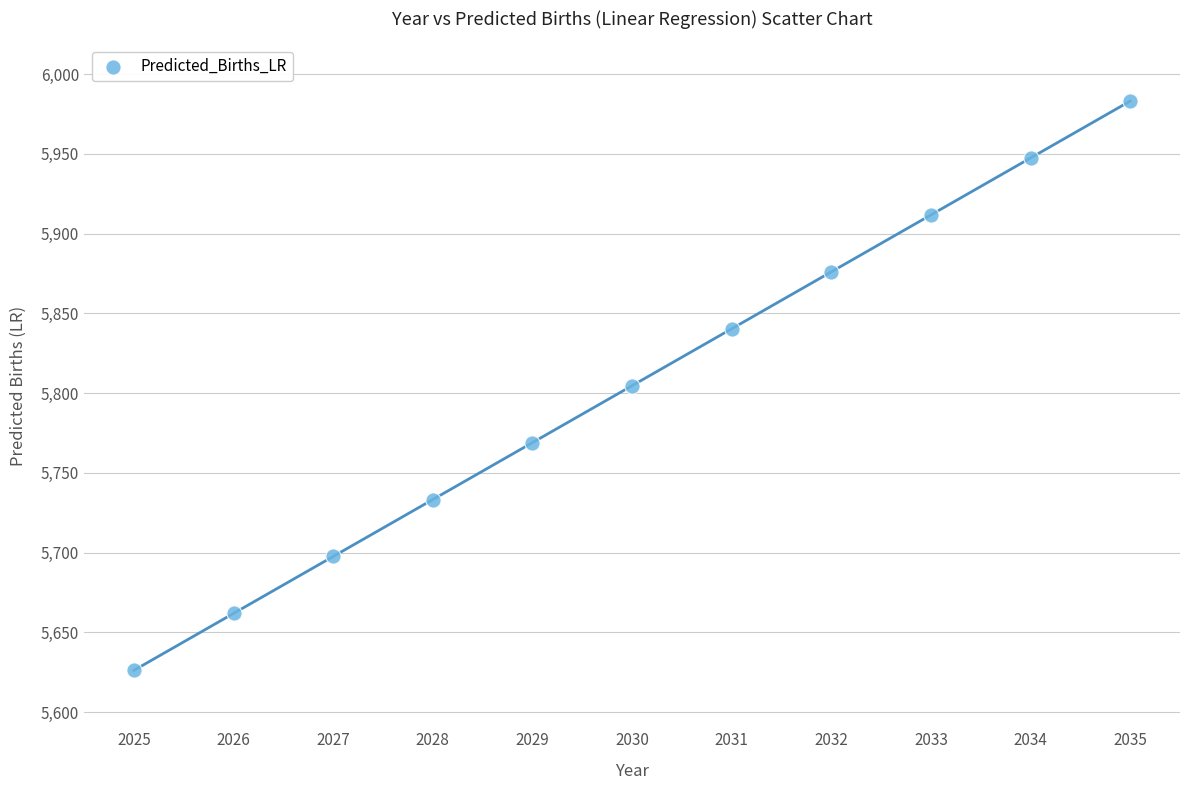

What is the average Y value?

5804.7